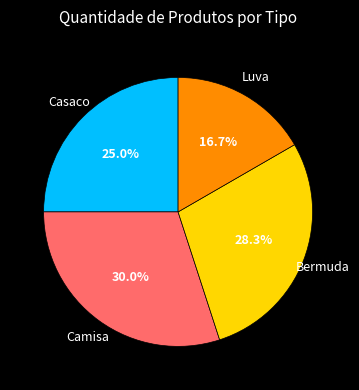

Is there any slice that represents more than half of the pie?

No